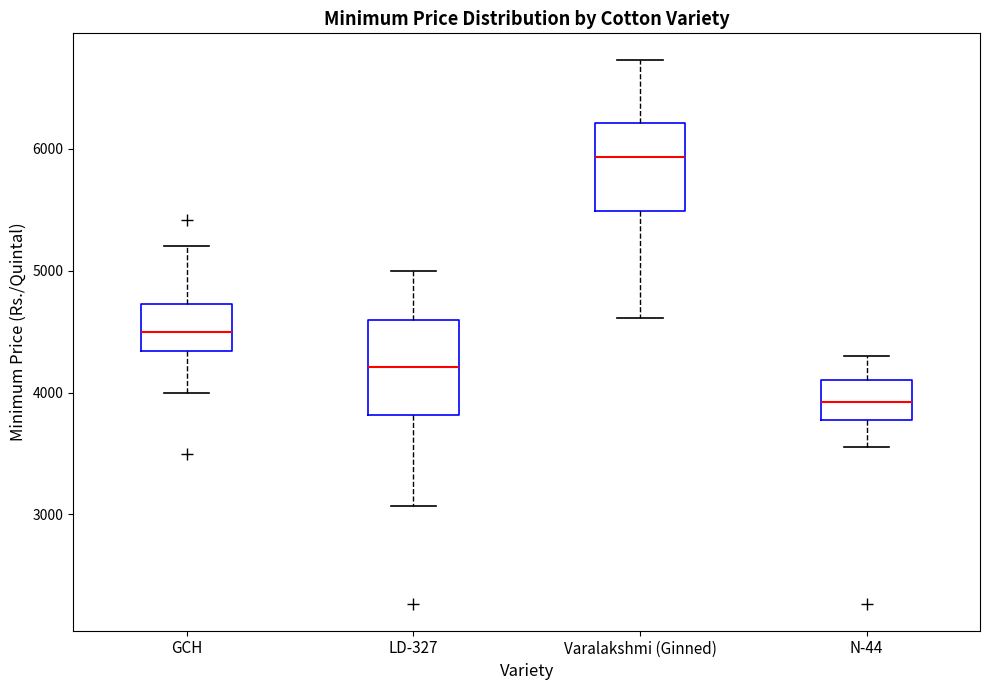

Reading left to right, read every box against the y-axis: the position of its median line, the range the box covers, and the ends of its whiskers. The values are not printed on the chart, so give them approximately, as read against the axis.

GCH: median 4500, box 4300 to 4700, whiskers 4000 to 5200
LD-327: median 4200, box 3800 to 4600, whiskers 3100 to 5000
Varalakshmi (Ginned): median 5900, box 5500 to 6200, whiskers 4600 to 6700
N-44: median 3900, box 3800 to 4100, whiskers 3600 to 4300